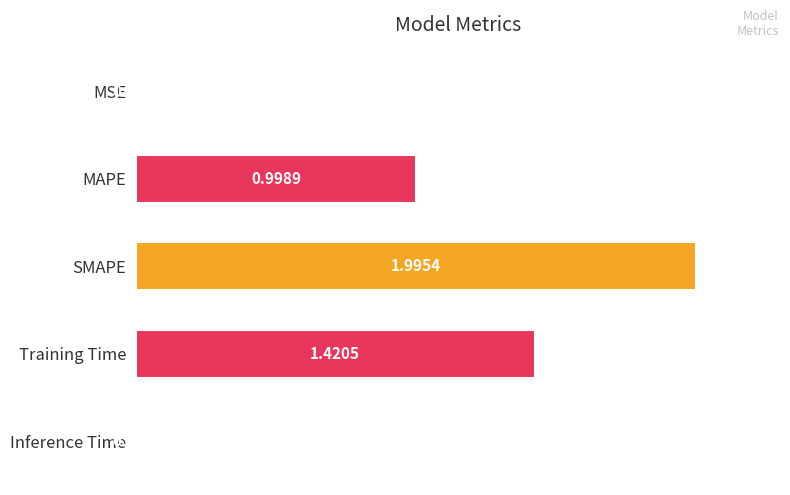

Where is the data nearest to the value 1?

MAPE